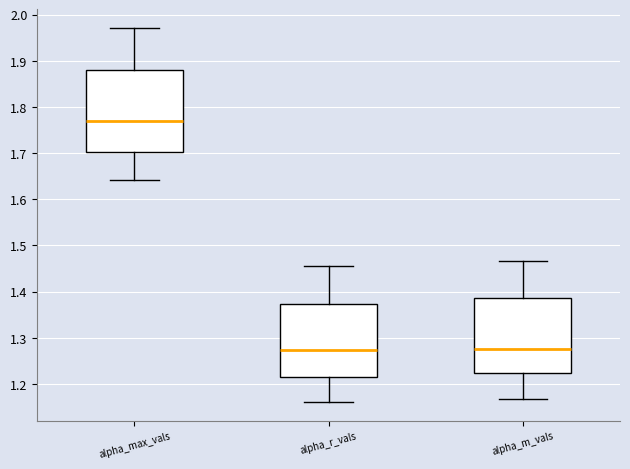

Reading left to right, read every box against the y-axis: the position of its median line, the range the box covers, and the ends of its whiskers. The values are not printed on the chart, so give them approximately, as read against the axis.

alpha_max_vals: median 1.77, box 1.70 to 1.88, whiskers 1.64 to 1.97
alpha_r_vals: median 1.27, box 1.21 to 1.37, whiskers 1.16 to 1.46
alpha_m_vals: median 1.27, box 1.22 to 1.39, whiskers 1.17 to 1.47